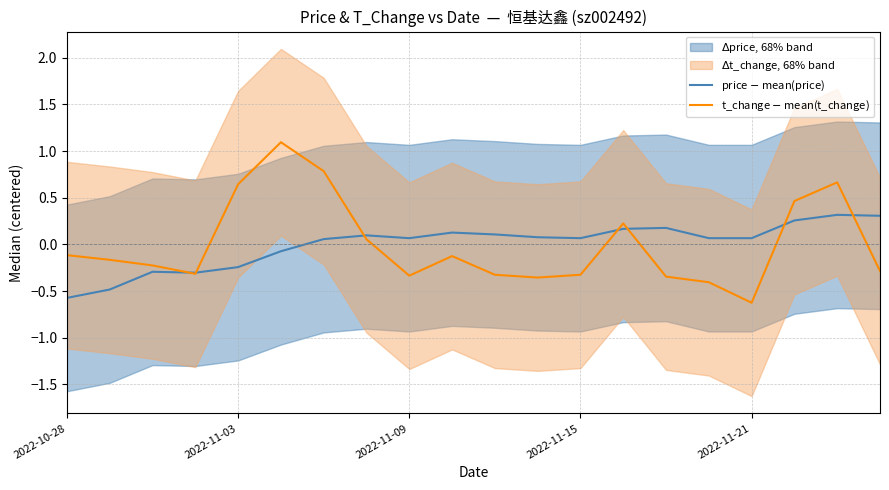

Between 7 and 16, which is larger?

7